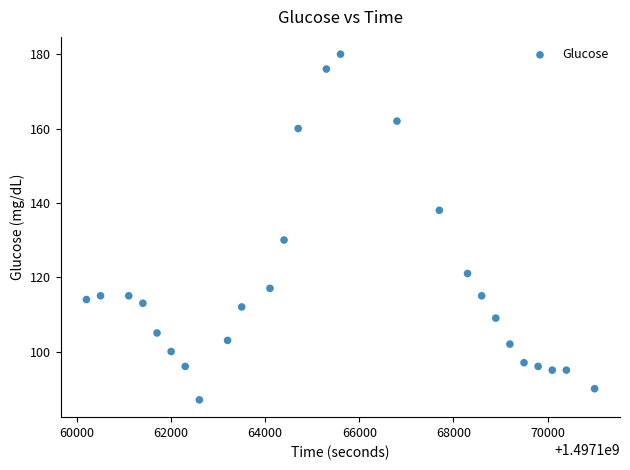

What is the range of Y values (max minus min)?

93